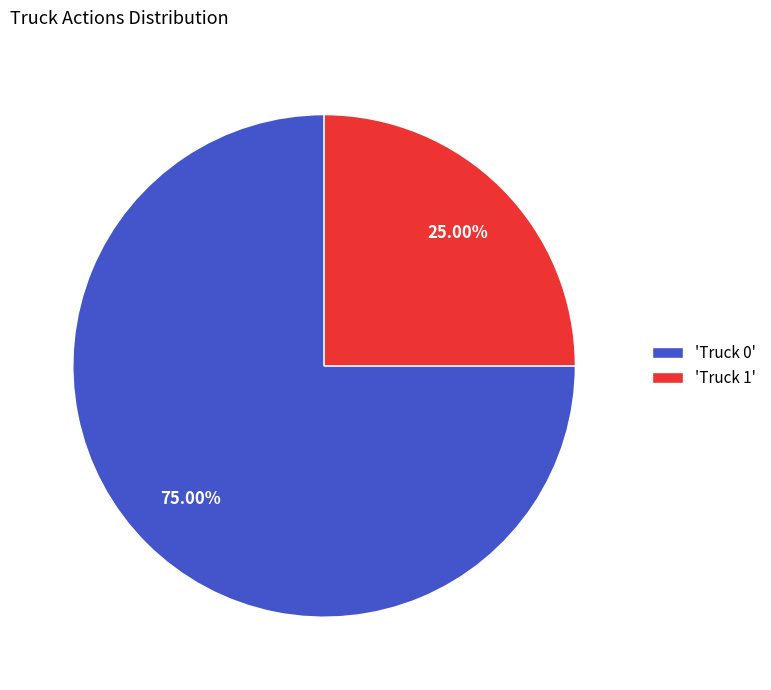

Between 'Truck 0' and 'Truck 1', which is larger?

'Truck 0'